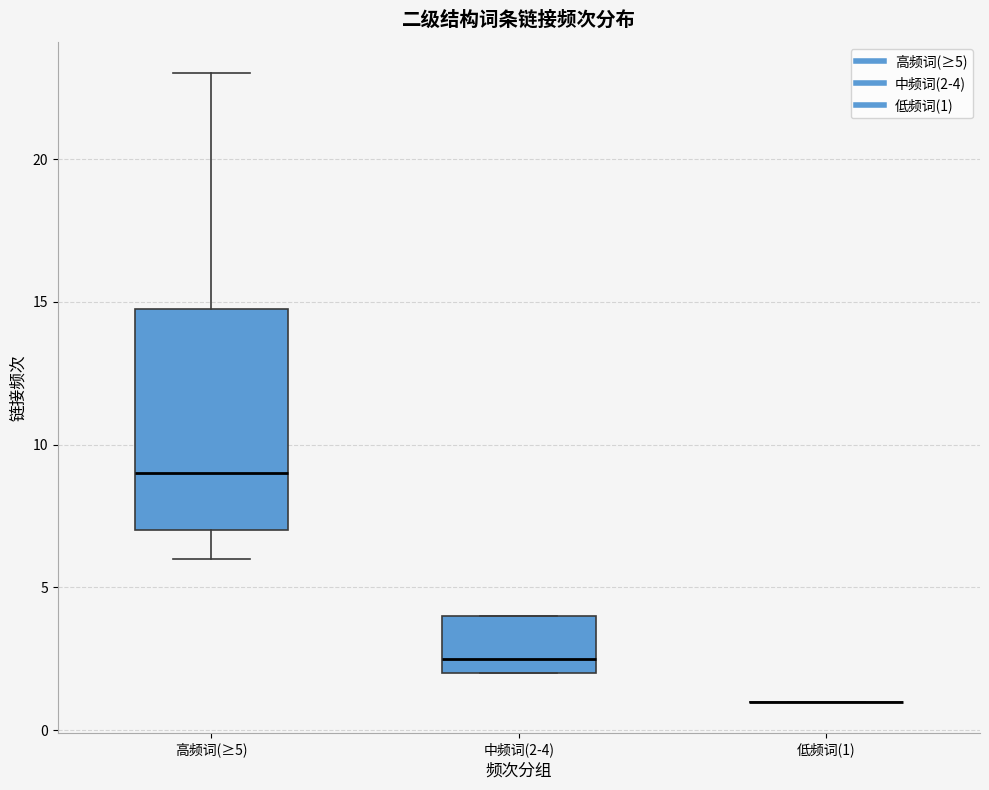

Comparing the boxes themselves (not the whiskers), which one is the tallest?

高频词(≥5)